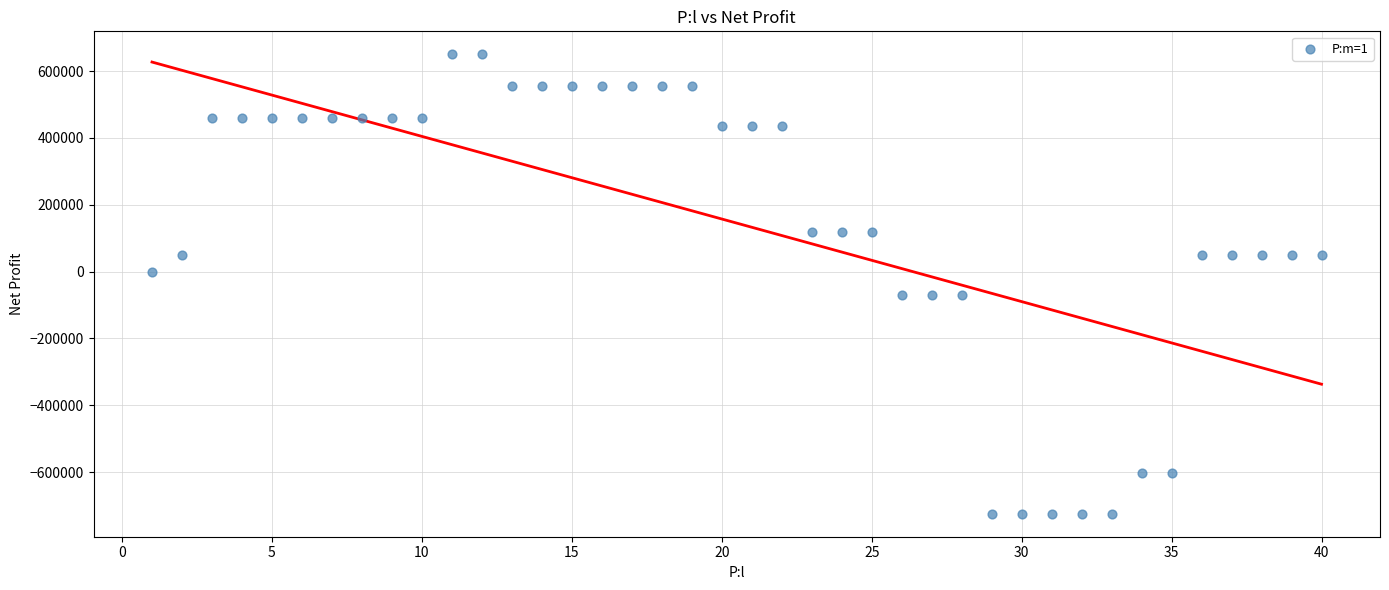

What is the range of X values (max minus min)?

39.0